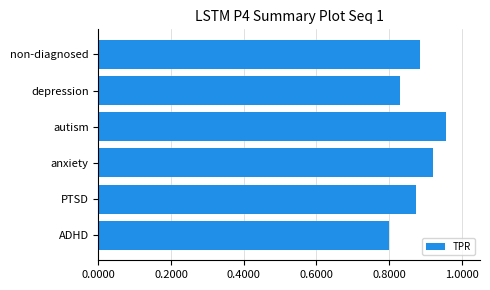

The value at depression is 1.2. True or false?

False